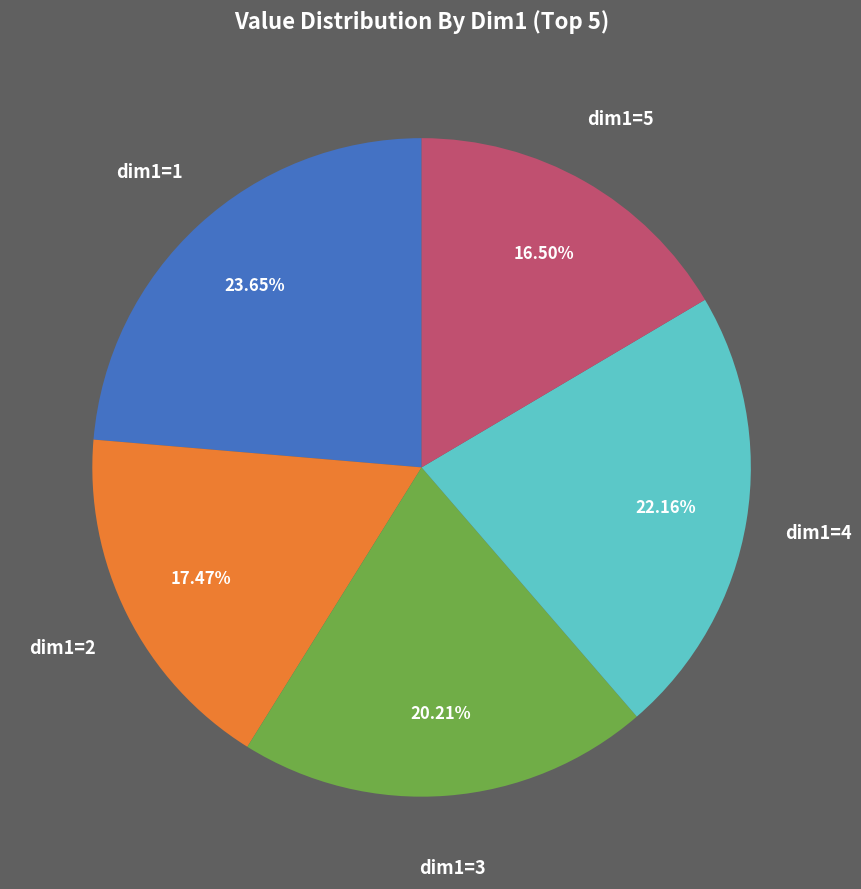

Does dim1=1 represent more than half of the total?

No